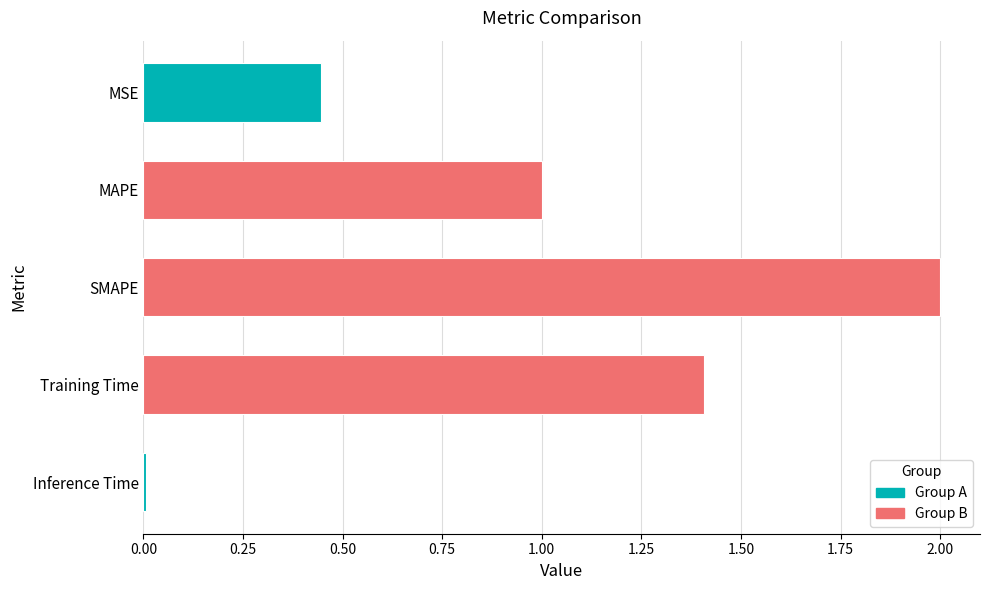

The value at MSE is 0.3. True or false?

False